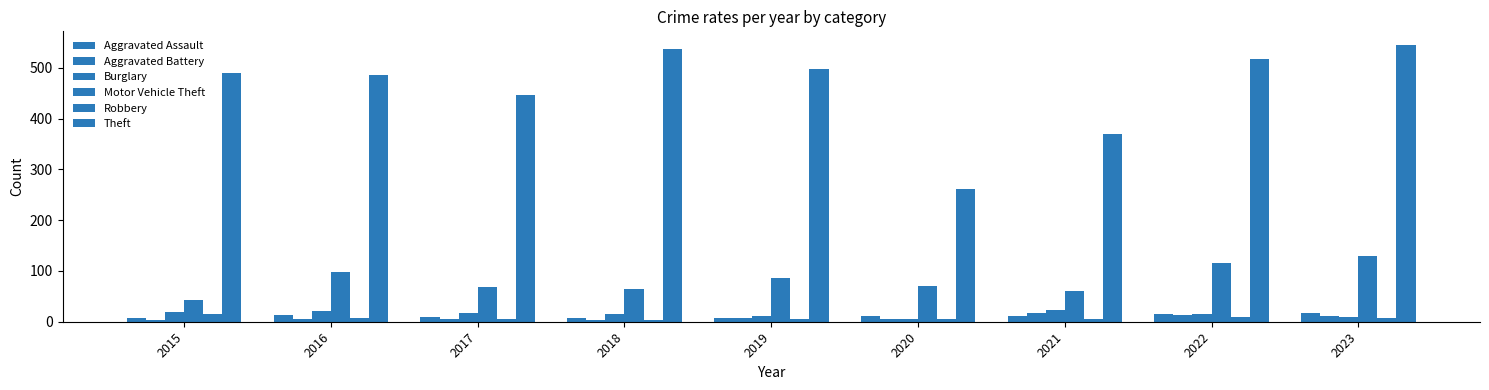

Count the number of data series in this chart.

6